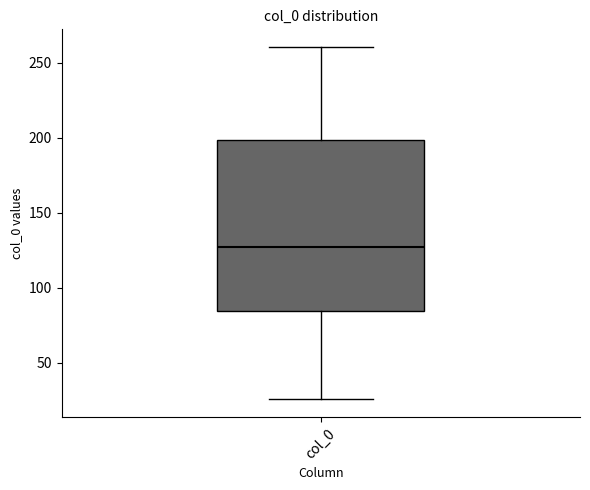

Read this box plot against the y-axis: the position of the median line, the range covered by the box, and the ends of both whiskers. The values are not printed on the chart, so give them approximately, as read against the axis.

median 125, box 85 to 200, whiskers 25 to 260